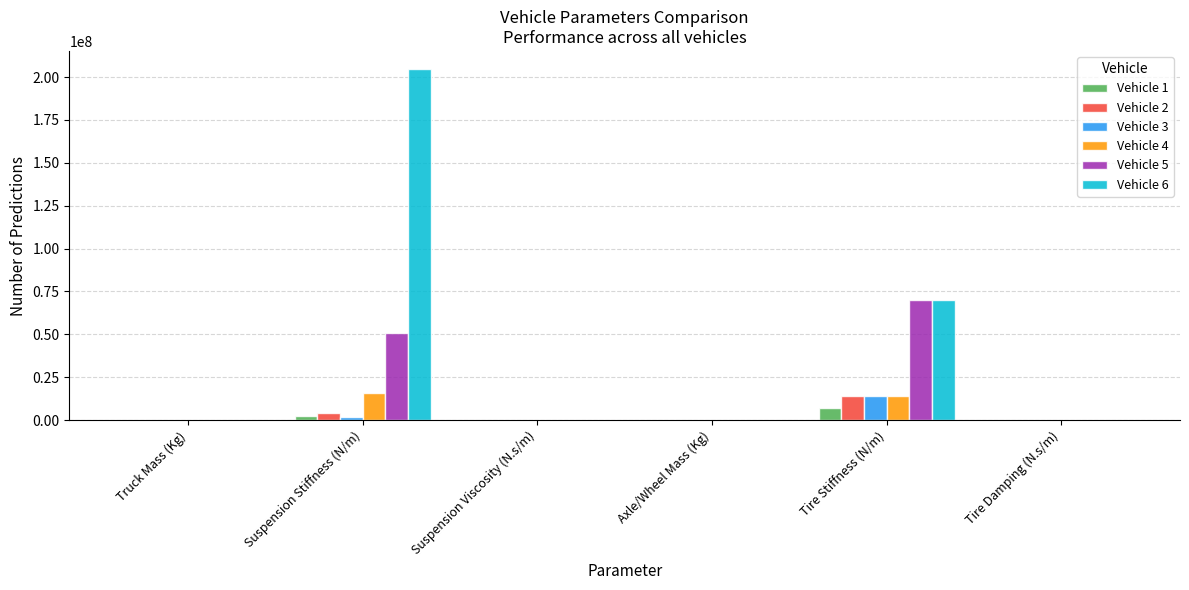

The Vehicle 6 series shows 70050700 at Tire Stiffness (N/m). True or false?

True